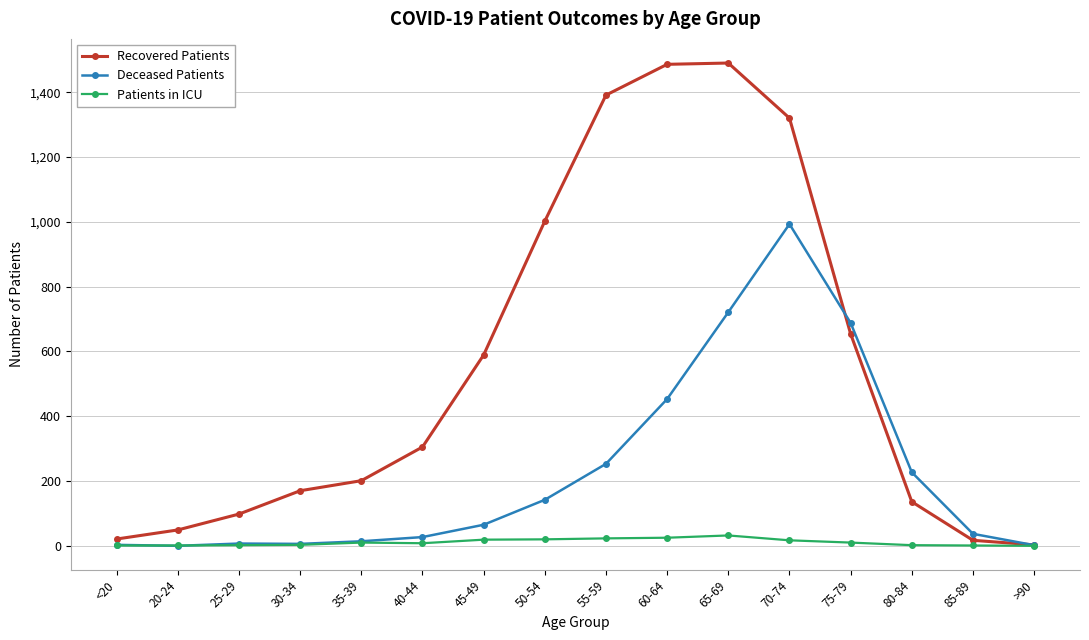

What is the maximum value shown in the chart?

1490